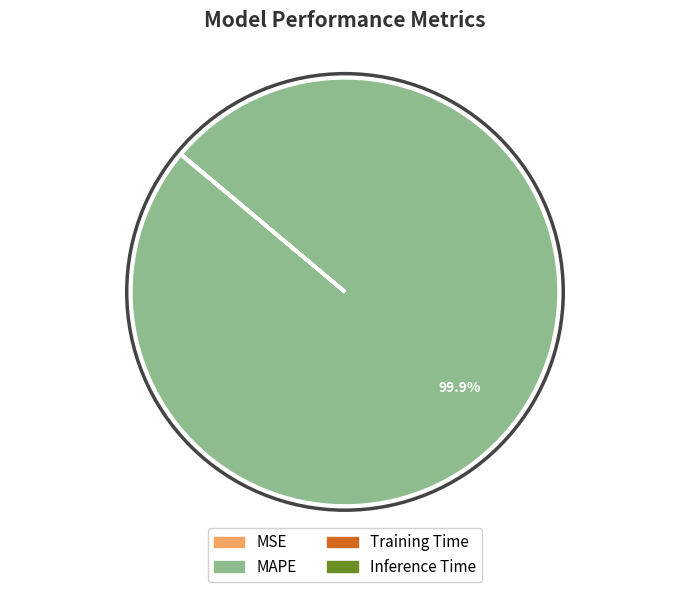

Does any single category account for the majority?

Yes